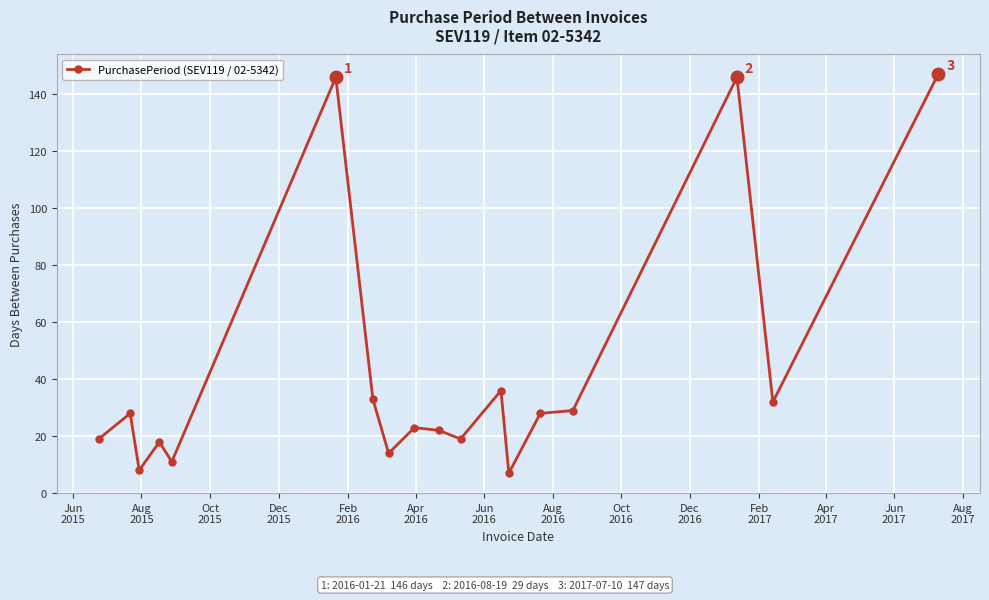

True or false: there are more than 0 points higher than both neighbors.

True